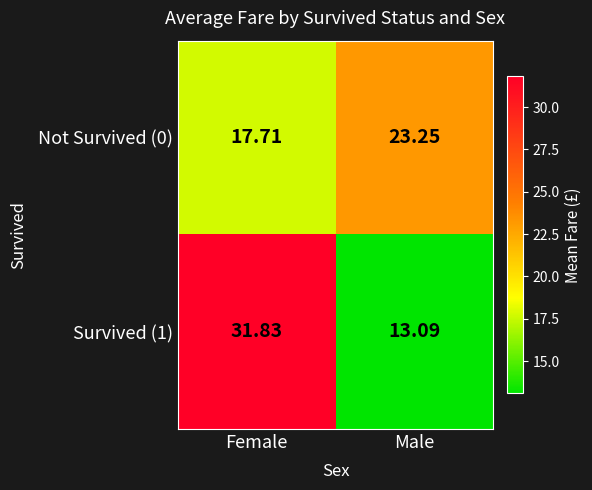

At which category is the sum across all series the highest?

Female